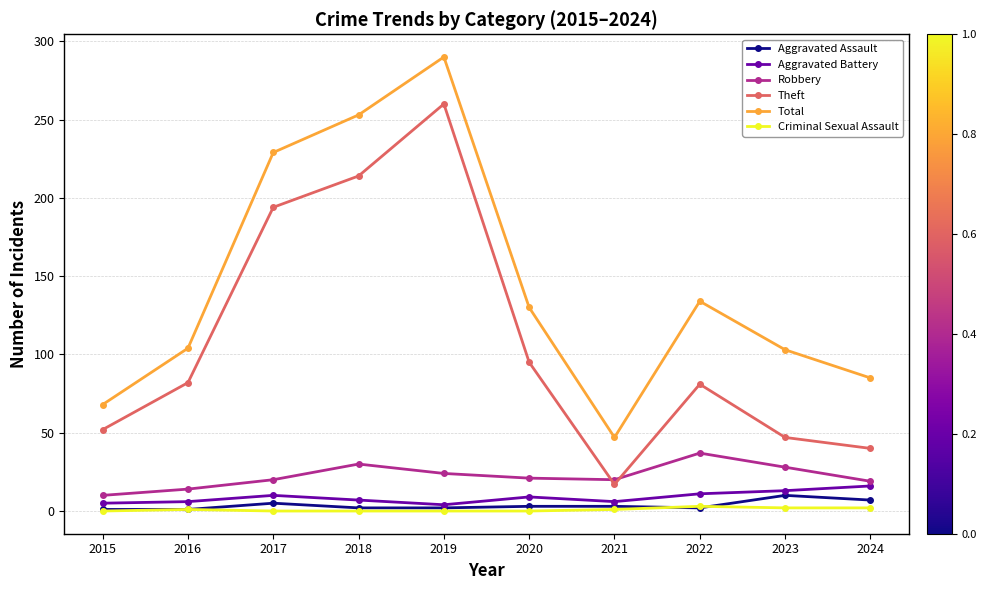

Is the value of Theft at 2017 greater than the value of Total at 2023?

Yes